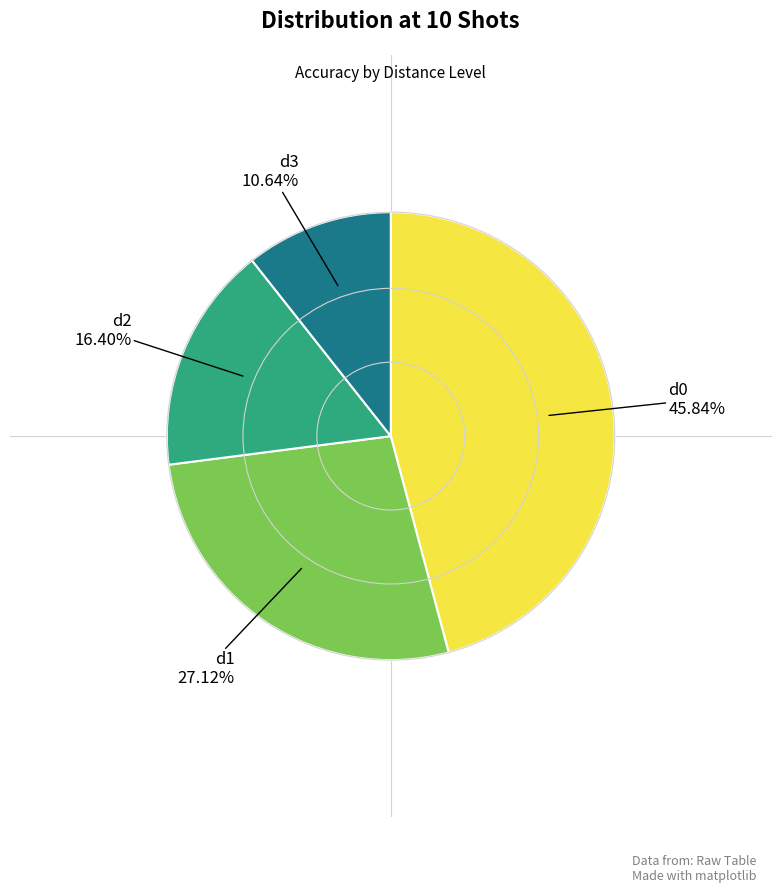

Does any single category account for the majority?

No